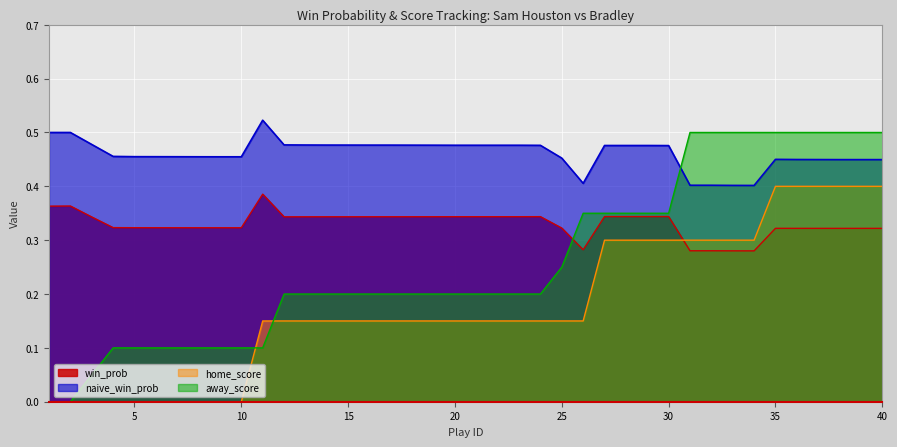

What are all the series names shown in the legend?

win_prob, naive_win_prob, home_score, away_score